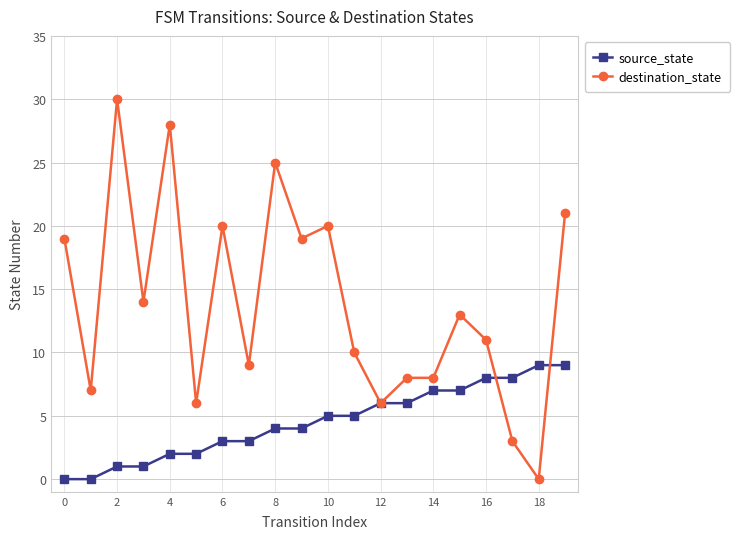

Reading left to right, extract all data points from this chart.

source_state: 0	0	1	1	2	2	3	3	4	4	5	5	6	6	7	7	8	8	9	9
destination_state: 19	7	30	14	28	6	20	9	25	19	20	10	6	8	8	13	11	3	0	21